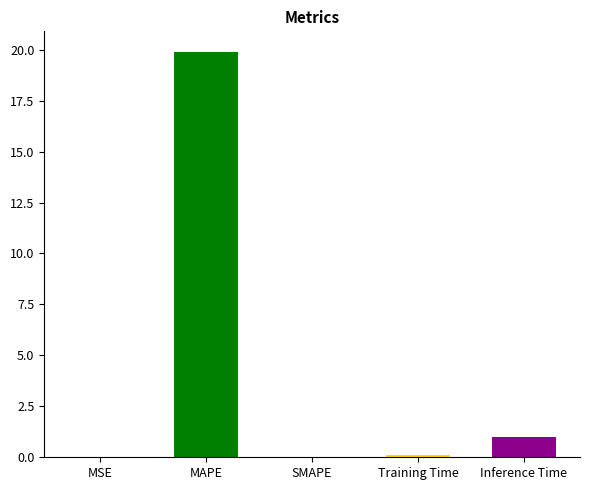

What is the difference between the values at MSE and Inference Time?

1.0